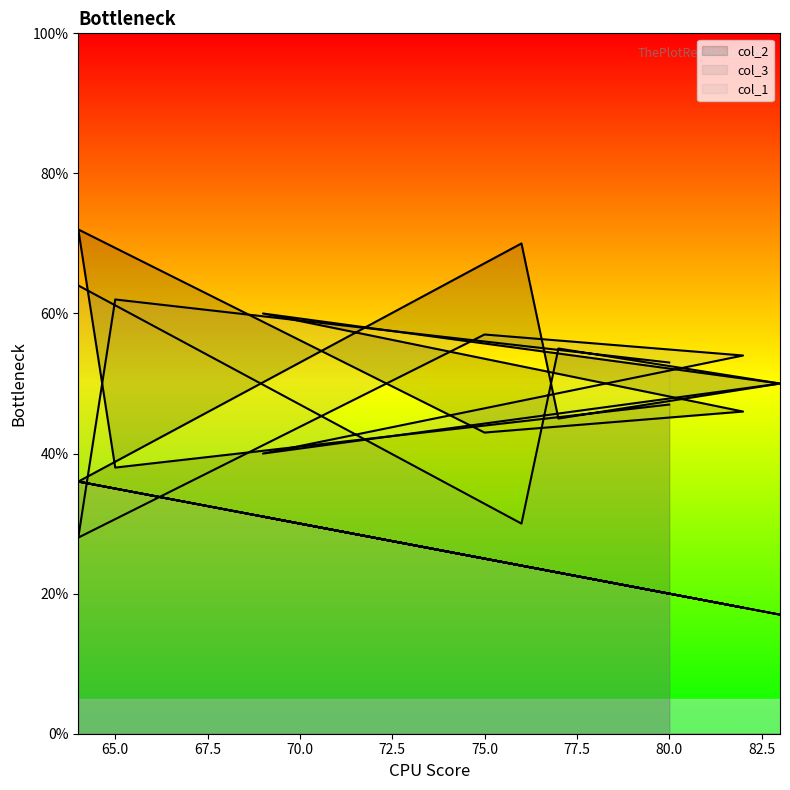

How many distinct data groups are displayed?

3